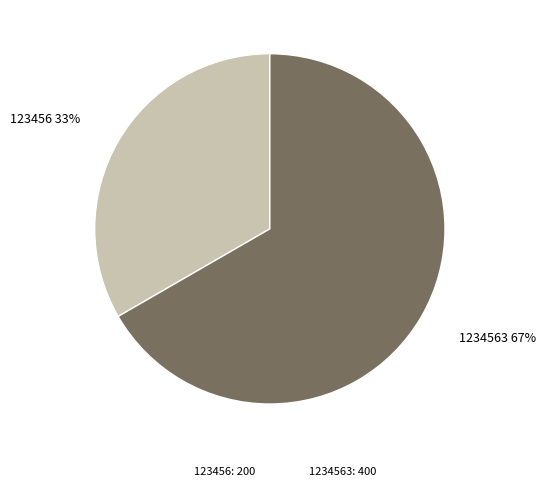

Does any single category account for the majority?

Yes